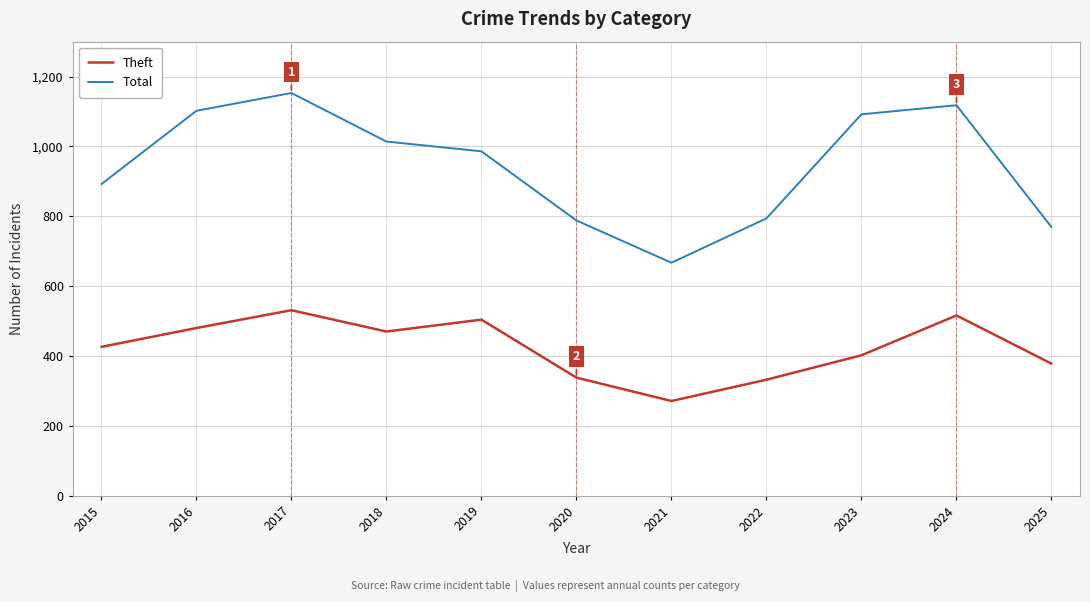

Rank the series at 2022 from lowest to highest value.

Theft, Total